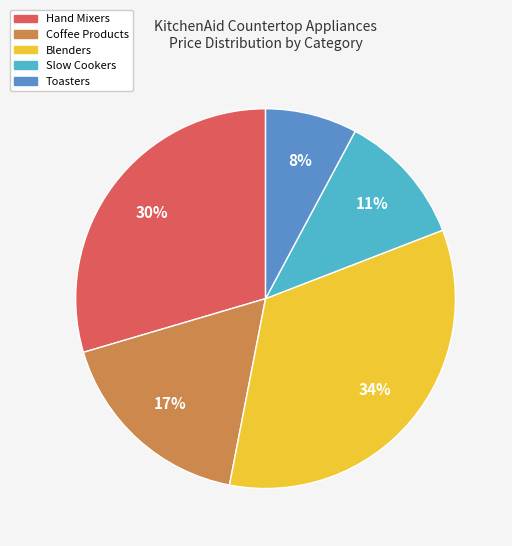

To the nearest percent, what is the average slice percentage?

20%